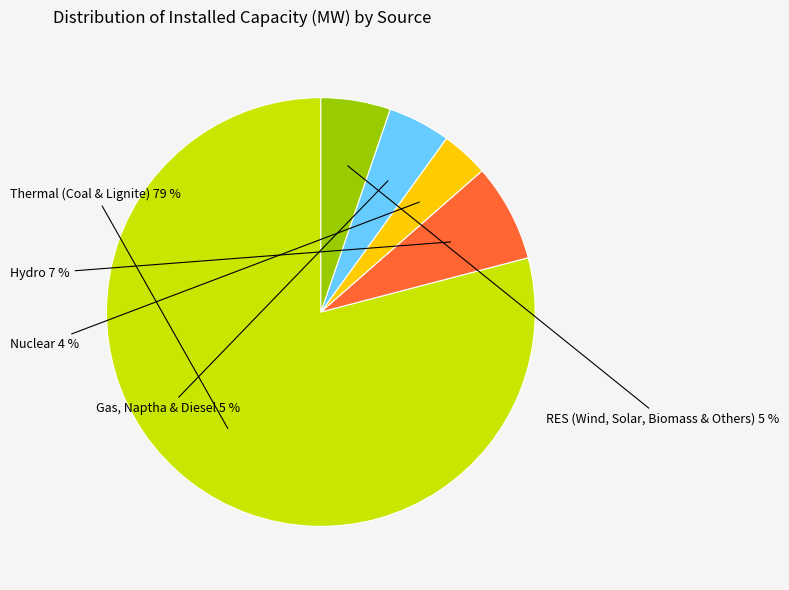

Combined, do Thermal (Coal & Lignite) and RES (Wind, Solar, Biomass & Others) account for over 50%?

Yes